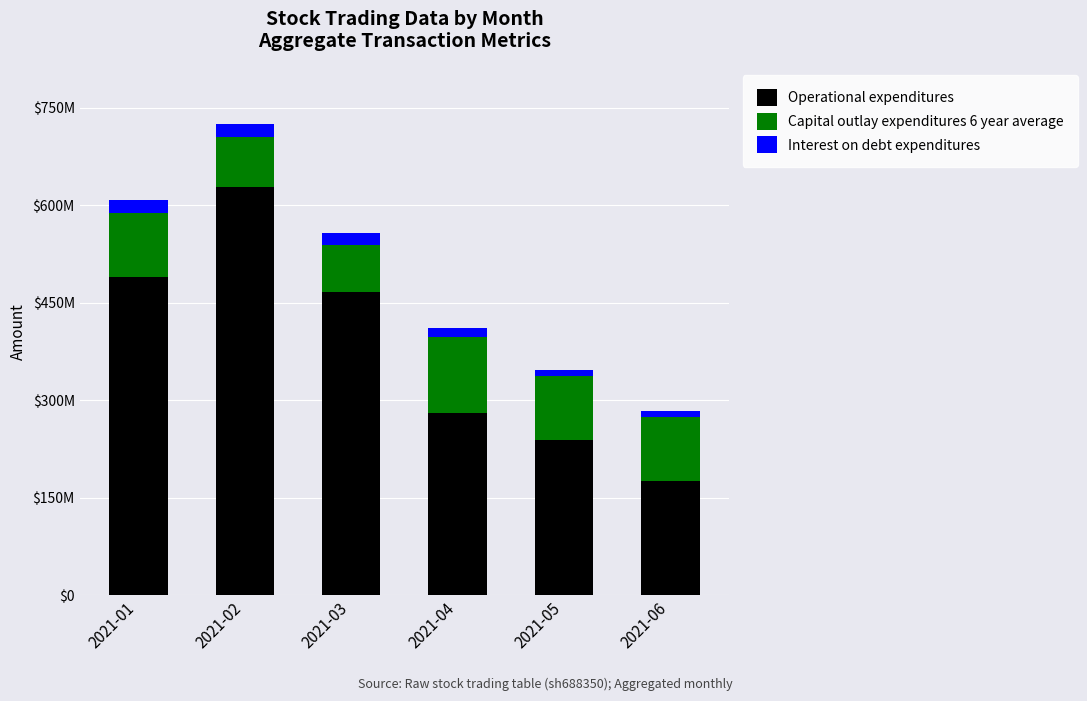

What are all the series names shown in the legend?

Operational expenditures, Capital outlay expenditures 6 year average, Interest on debt expenditures